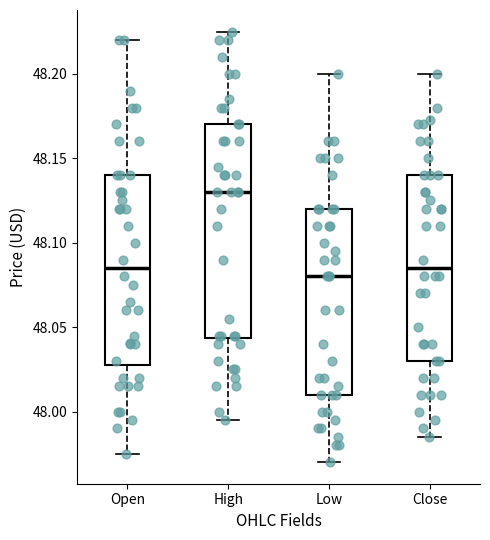

Where is the upper edge of the box for Open on the y-axis? The values are not printed on the chart, so give them approximately, as read against the axis.

48.140